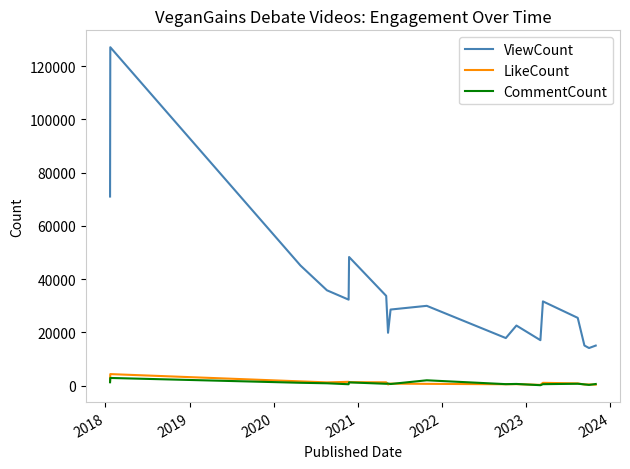

Does the chart display data point markers on the line(s)?

No